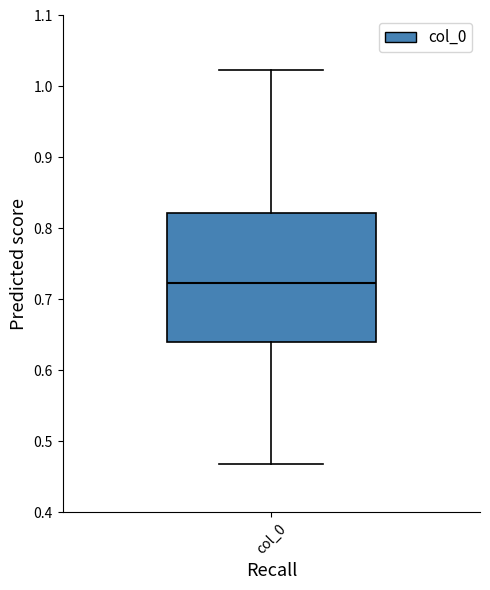

Where does the median line of the box for col_0 sit on the y-axis? The values are not printed on the chart, so give them approximately, as read against the axis.

0.72